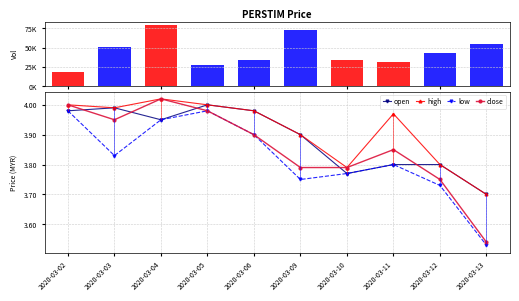

Which series changed the most between 2020-03-06 and 2020-03-09?

low